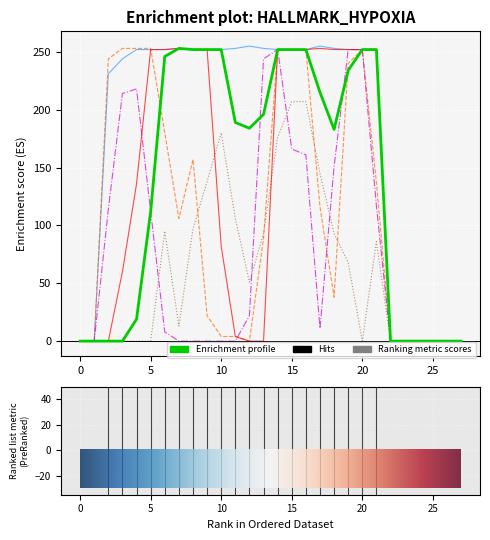

Is this an area chart (filled region under the line)?

No